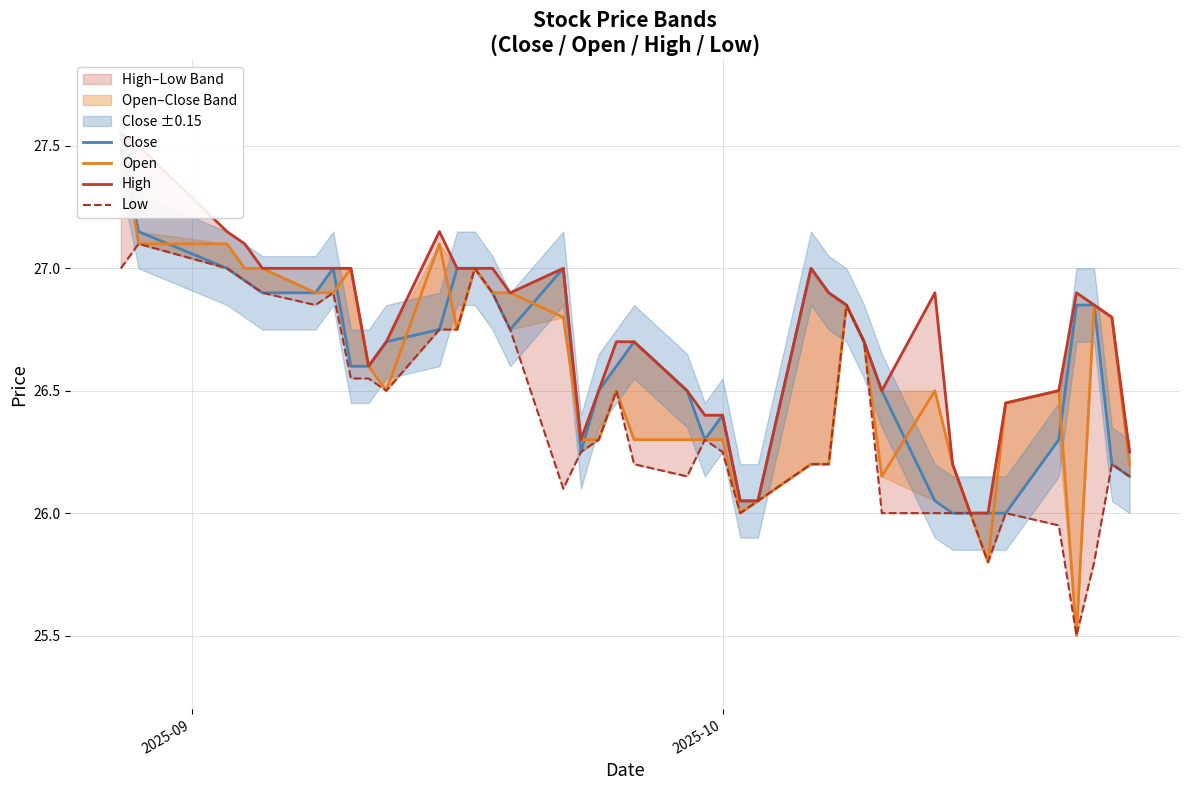

How many data points in High are above 26?

38